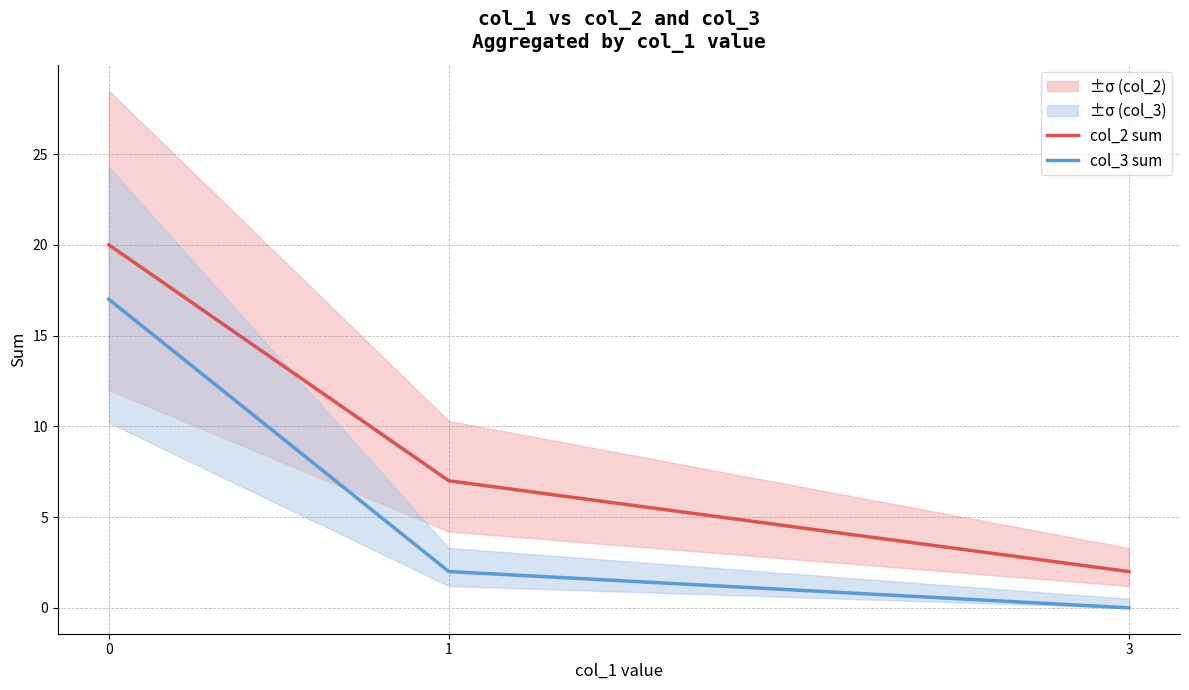

What is the total value across all series at 1?

9